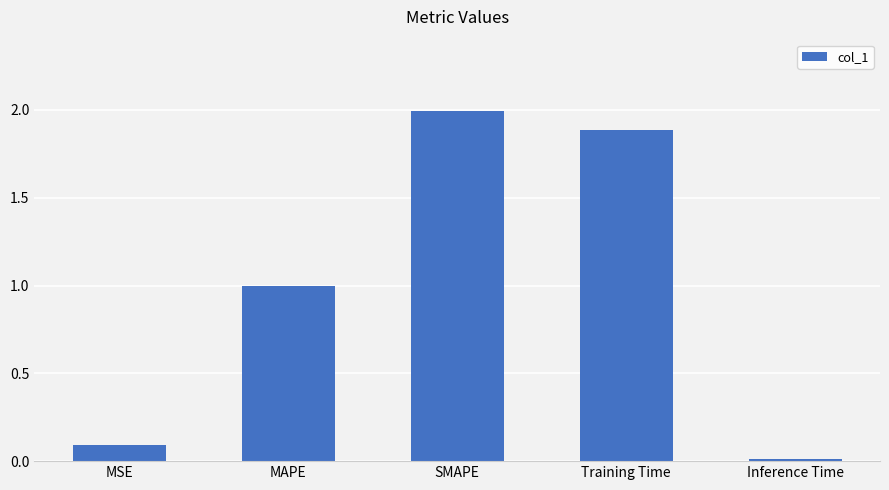

List the labels in order of value, largest first.

SMAPE, Training Time, MAPE, MSE, Inference Time